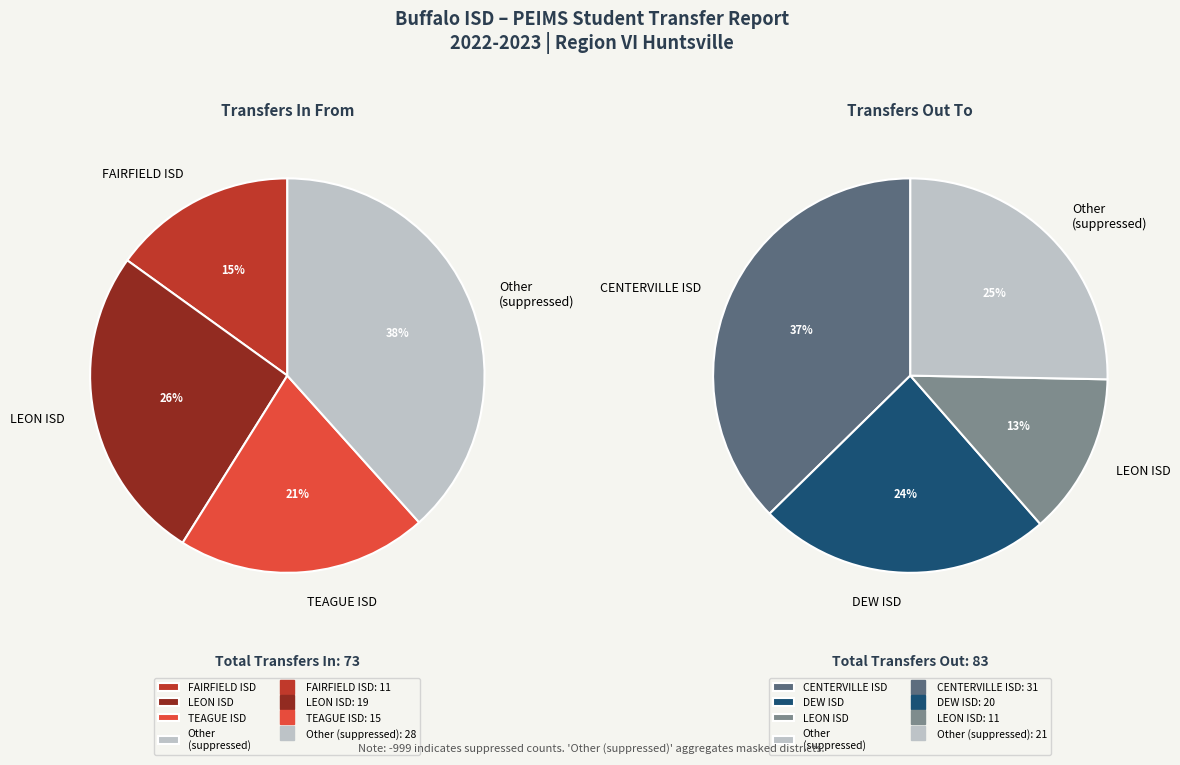

Which category has the biggest portion of the pie?

CENTERVILLE ISD